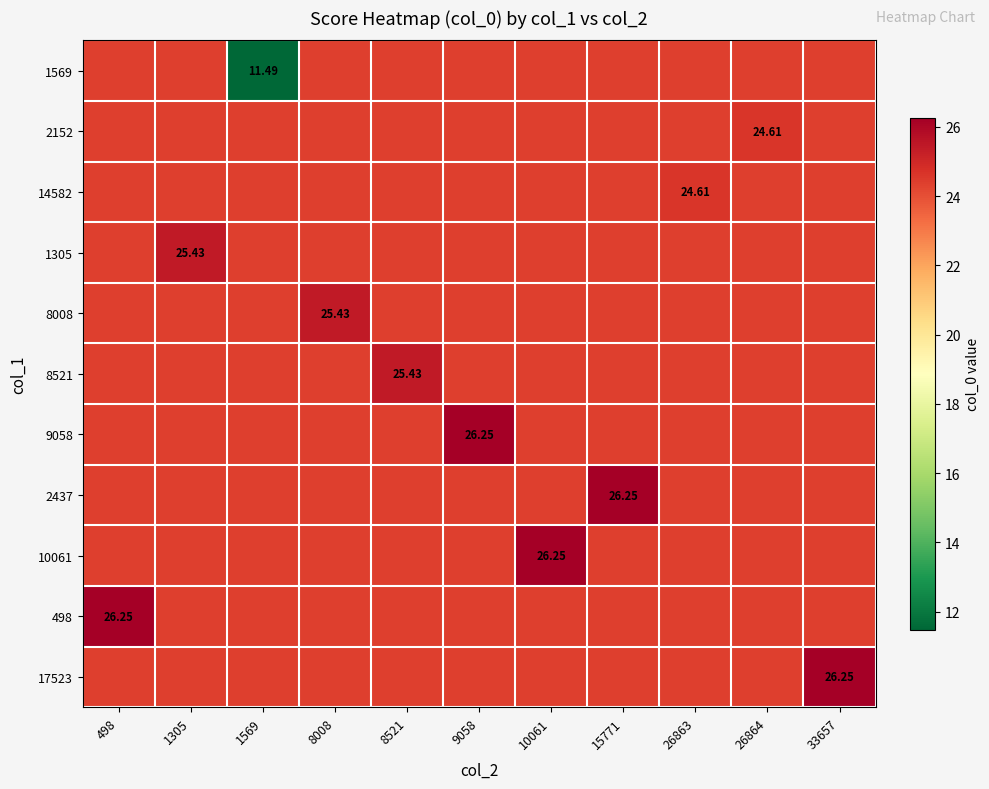

Reading left to right, list all the values displayed in this chart.

row_0: 498=24.4	1305=24.4	1569=11.5	8008=24.4	8521=24.4	9058=24.4	10061=24.4	15771=24.4	26863=24.4	26864=24.4	33657=24.4
row_1: 498=24.4	1305=24.4	1569=24.4	8008=24.4	8521=24.4	9058=24.4	10061=24.4	15771=24.4	26863=24.4	26864=24.6	33657=24.4
row_2: 498=24.4	1305=24.4	1569=24.4	8008=24.4	8521=24.4	9058=24.4	10061=24.4	15771=24.4	26863=24.6	26864=24.4	33657=24.4
row_3: 498=24.4	1305=25.4	1569=24.4	8008=24.4	8521=24.4	9058=24.4	10061=24.4	15771=24.4	26863=24.4	26864=24.4	33657=24.4
row_4: 498=24.4	1305=24.4	1569=24.4	8008=25.4	8521=24.4	9058=24.4	10061=24.4	15771=24.4	26863=24.4	26864=24.4	33657=24.4
row_5: 498=24.4	1305=24.4	1569=24.4	8008=24.4	8521=25.4	9058=24.4	10061=24.4	15771=24.4	26863=24.4	26864=24.4	33657=24.4
row_6: 498=24.4	1305=24.4	1569=24.4	8008=24.4	8521=24.4	9058=26.3	10061=24.4	15771=24.4	26863=24.4	26864=24.4	33657=24.4
row_7: 498=24.4	1305=24.4	1569=24.4	8008=24.4	8521=24.4	9058=24.4	10061=24.4	15771=26.3	26863=24.4	26864=24.4	33657=24.4
row_8: 498=24.4	1305=24.4	1569=24.4	8008=24.4	8521=24.4	9058=24.4	10061=26.3	15771=24.4	26863=24.4	26864=24.4	33657=24.4
row_9: 498=26.3	1305=24.4	1569=24.4	8008=24.4	8521=24.4	9058=24.4	10061=24.4	15771=24.4	26863=24.4	26864=24.4	33657=24.4
row_10: 498=24.4	1305=24.4	1569=24.4	8008=24.4	8521=24.4	9058=24.4	10061=24.4	15771=24.4	26863=24.4	26864=24.4	33657=26.3